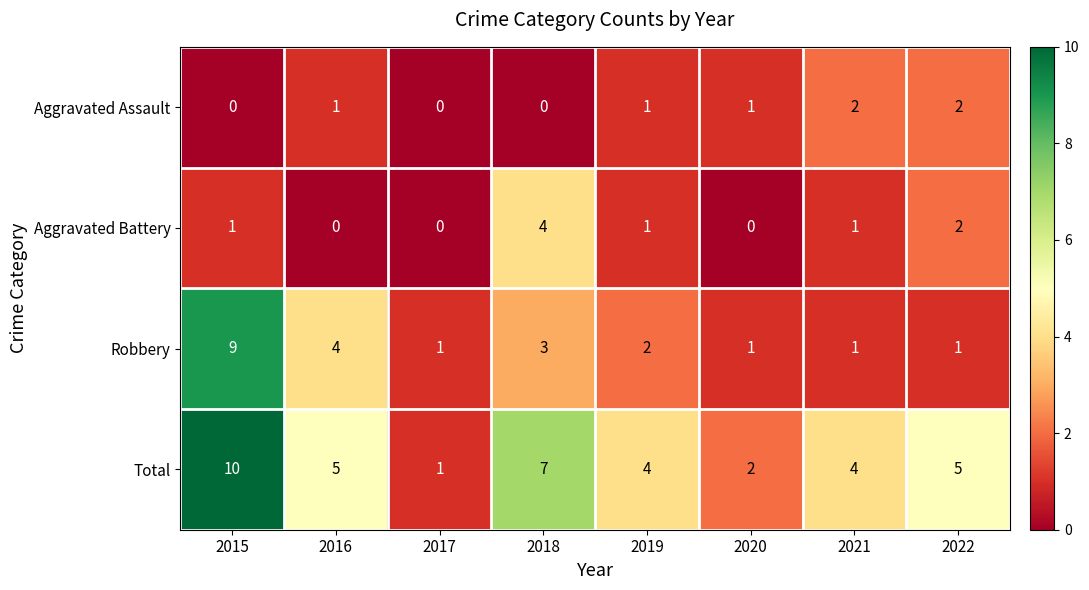

At which label is Robbery closest to 5?

2016